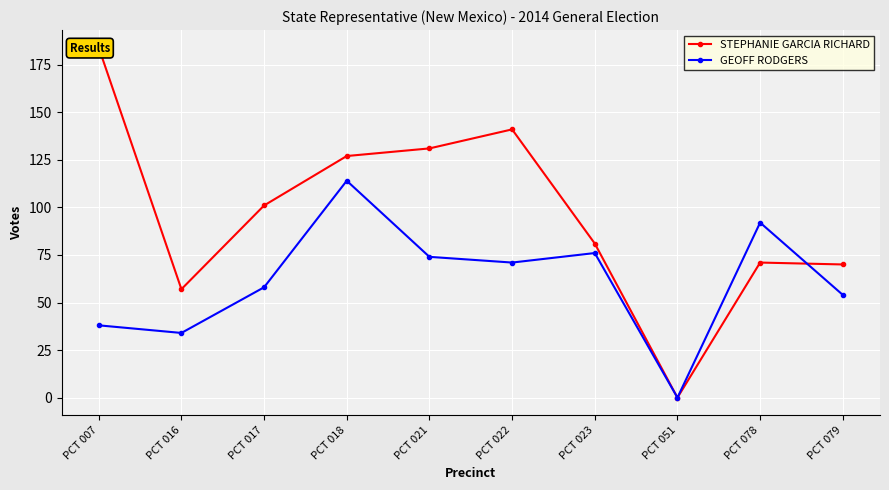

Which has a higher value, PCT 022 or PCT 079?

PCT 022